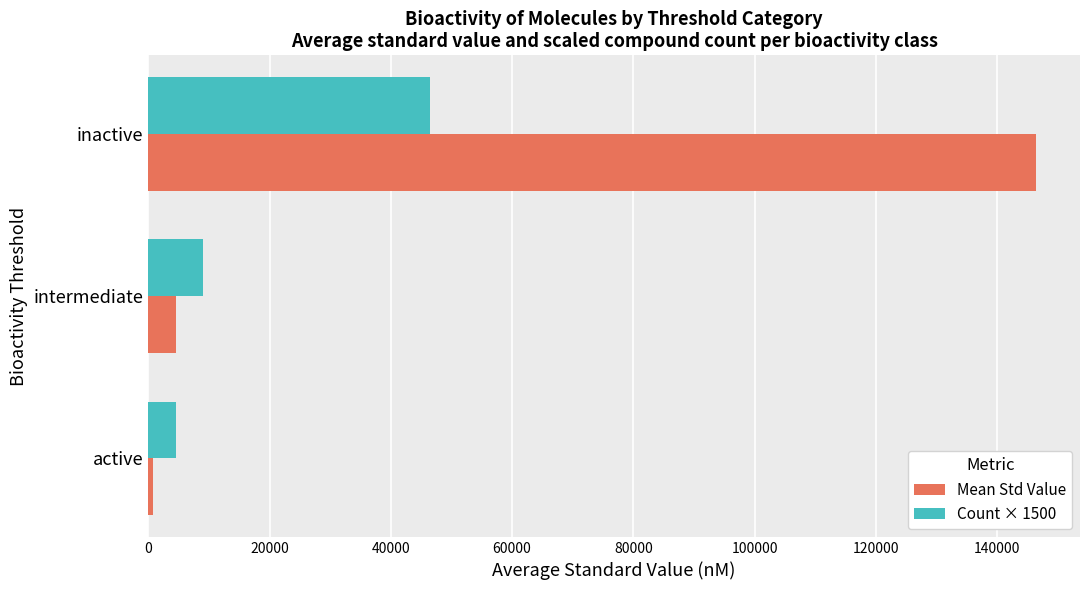

What is the difference between the maximum and minimum values in the Count × 1500 series?

42000.0